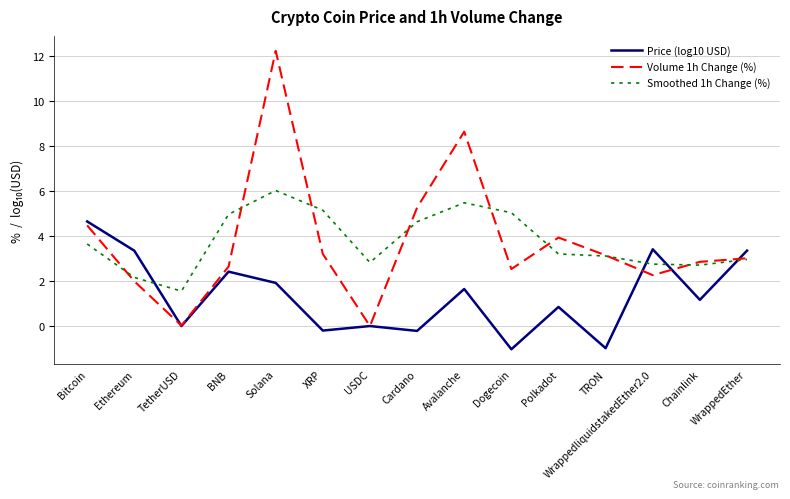

At which category is the sum across all series the highest?

Solana